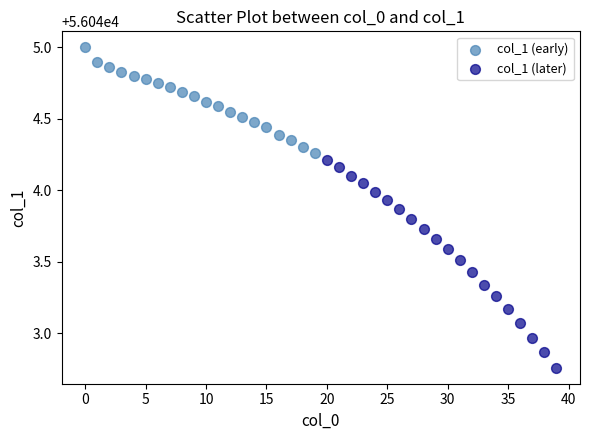

Which series reaches the minimum Y coordinate?

col_1 (later)